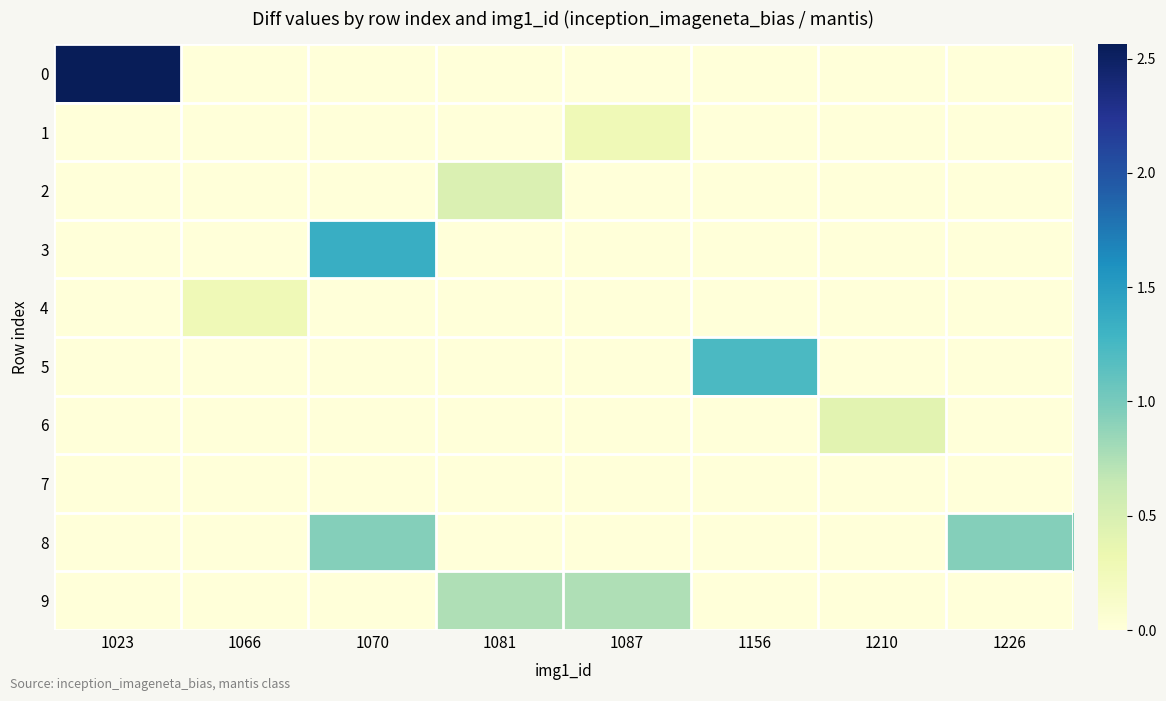

Reading left to right, extract all data points from this chart.

0: 1023=2.6	1066=0.0	1070=0.0	1081=0.0	1087=0.0	1156=0.0	1210=0.0	1226=0.0
1: 1023=0.0	1066=0.0	1070=0.0	1081=0.0	1087=0.3	1156=0.0	1210=0.0	1226=0.0
2: 1023=0.0	1066=0.0	1070=0.0	1081=0.5	1087=0.0	1156=0.0	1210=0.0	1226=0.0
3: 1023=0.0	1066=0.0	1070=1.3	1081=0.0	1087=0.0	1156=0.0	1210=0.0	1226=0.0
4: 1023=0.0	1066=0.3	1070=0.0	1081=0.0	1087=0.0	1156=0.0	1210=0.0	1226=0.0
5: 1023=0.0	1066=0.0	1070=0.0	1081=0.0	1087=0.0	1156=1.2	1210=0.0	1226=0.0
6: 1023=0.0	1066=0.0	1070=0.0	1081=0.0	1087=0.0	1156=0.0	1210=0.4	1226=0.0
7: 1023=0.0	1066=0.0	1070=0.0	1081=0.0	1087=0.0	1156=0.0	1210=0.0	1226=0.0
8: 1023=0.0	1066=0.0	1070=0.9	1081=0.0	1087=0.0	1156=0.0	1210=0.0	1226=0.9
9: 1023=0.0	1066=0.0	1070=0.0	1081=0.8	1087=0.8	1156=0.0	1210=0.0	1226=0.0